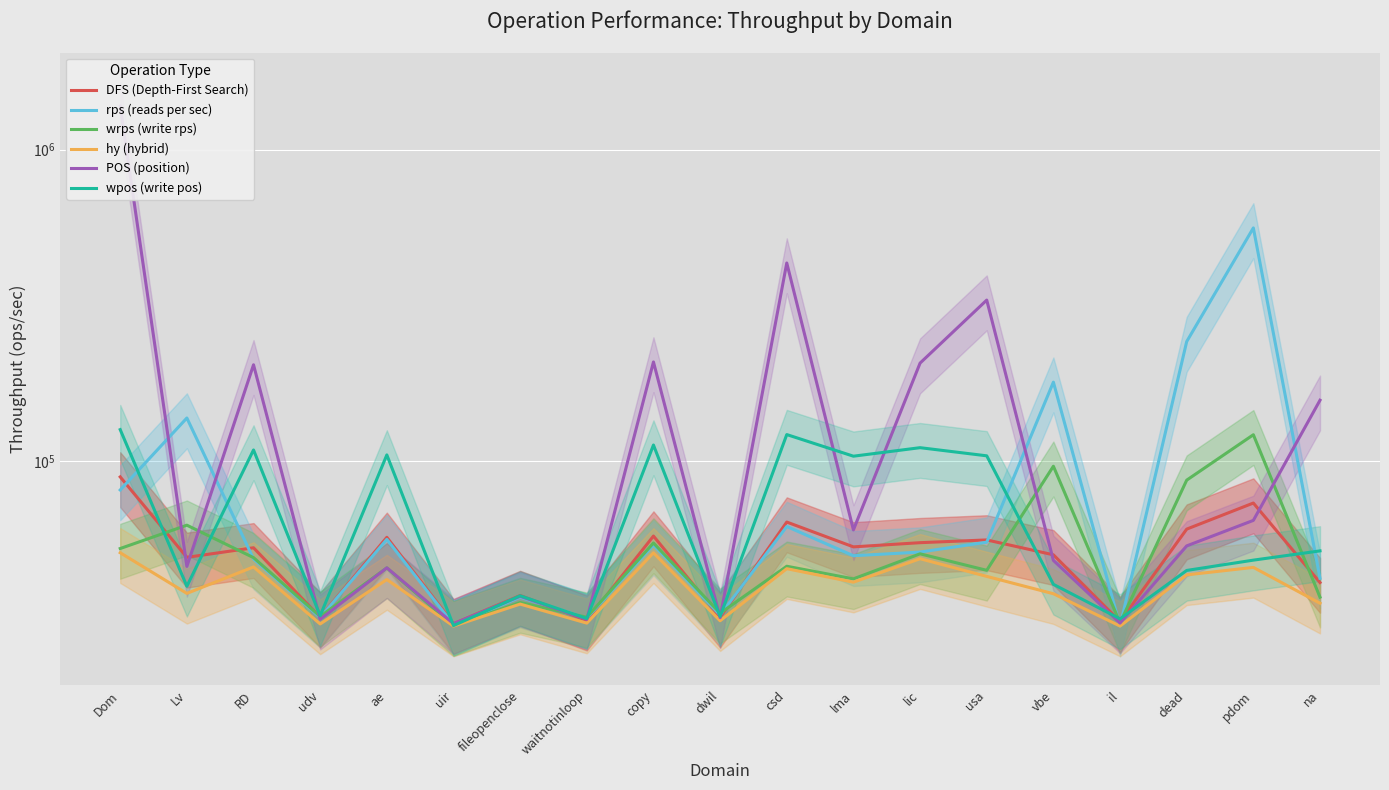

What is the spread (max minus min) of values at il?

1616.6